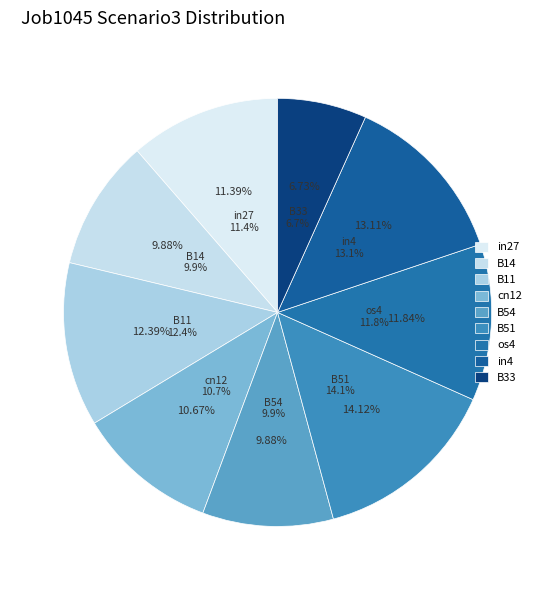

Is there any slice that represents more than half of the pie?

No